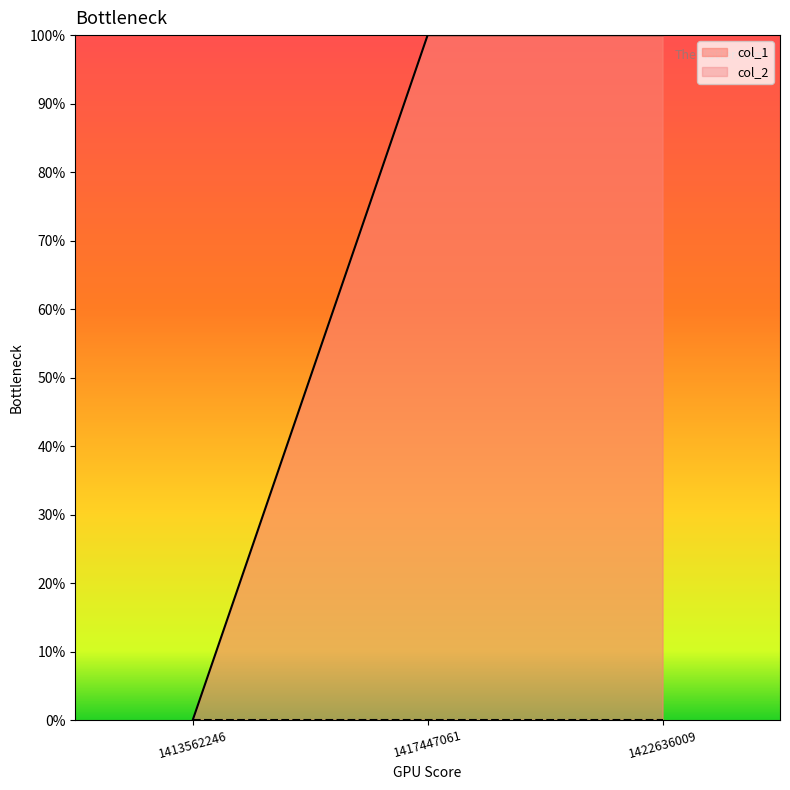

The chart shows a value of 0 at 1417447061. True or false?

False